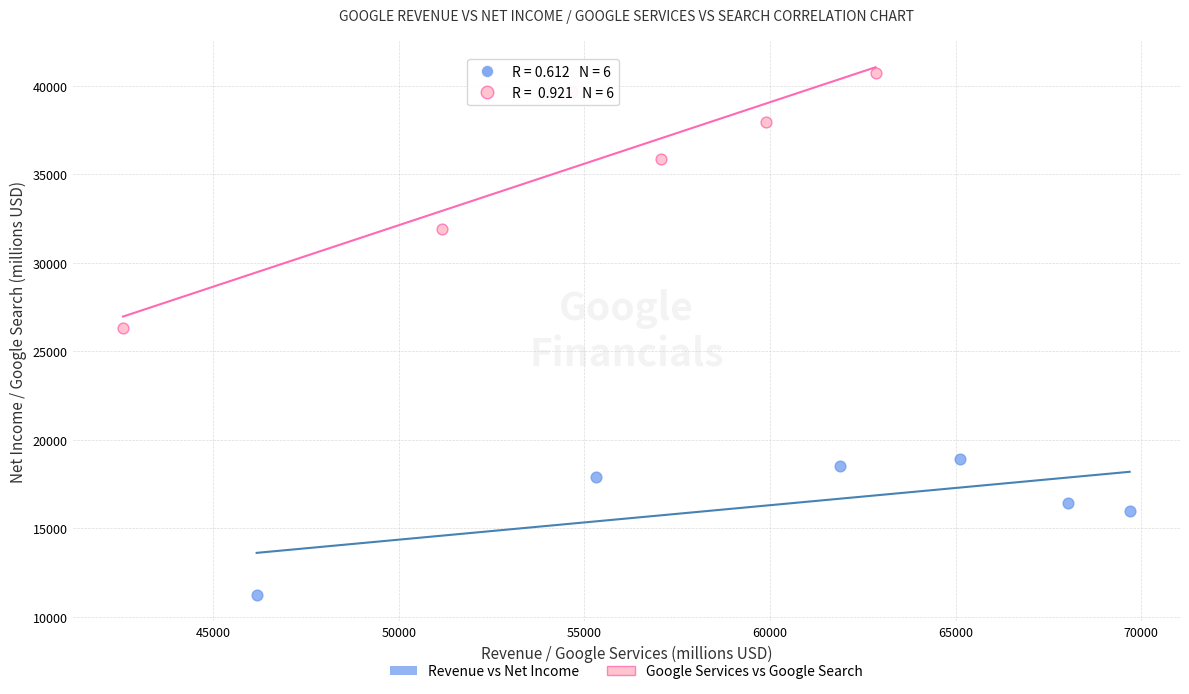

What are all the series names shown in the legend?

Revenue vs Net Income, Google Services vs Google Search